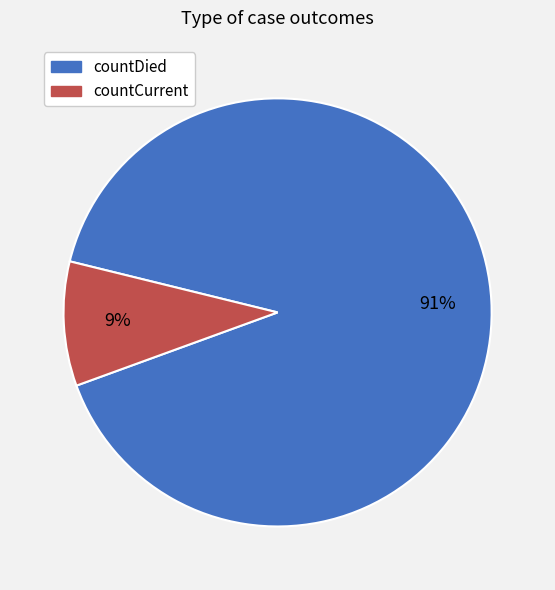

Which category accounts for the majority?

countDied